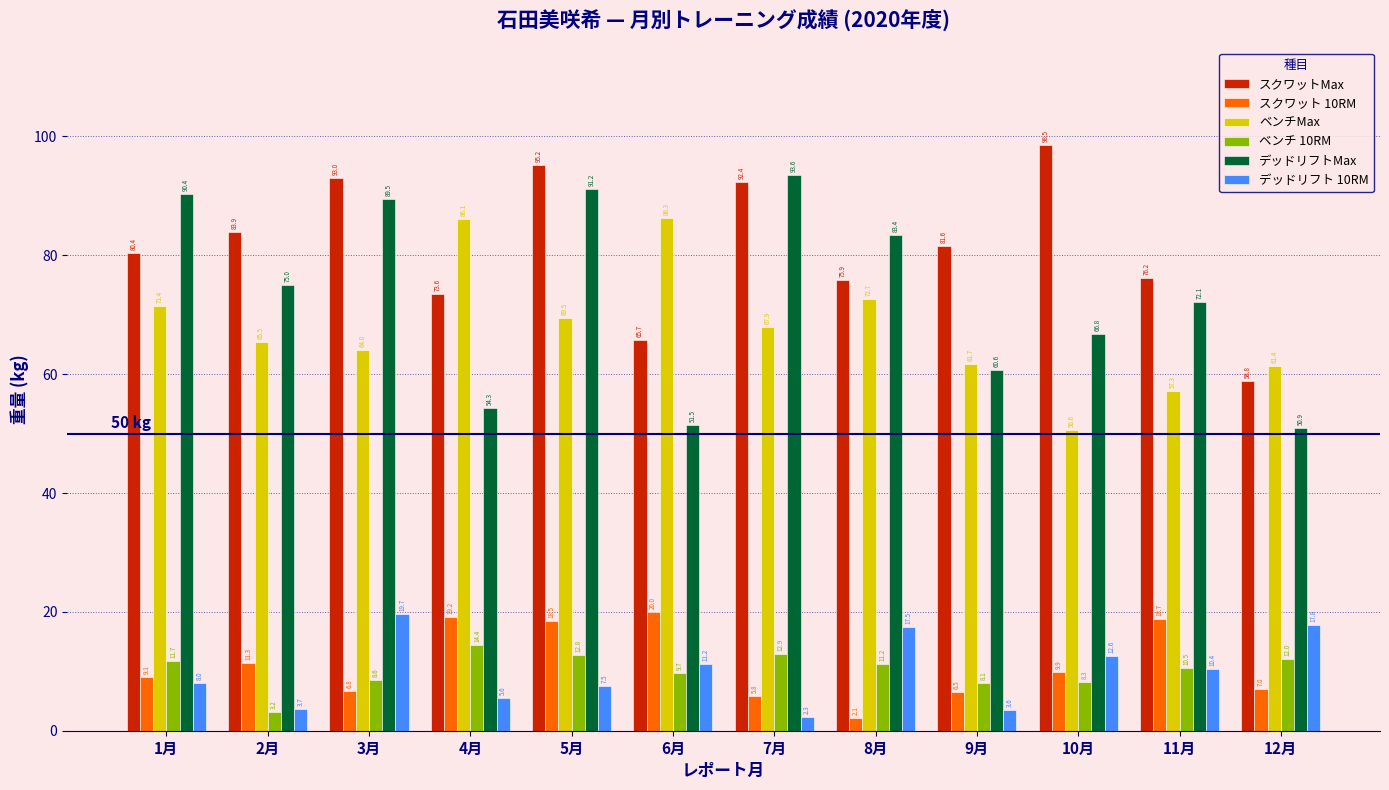

What is the value of the ベンチMax bar at the 6th from the left?

86.3